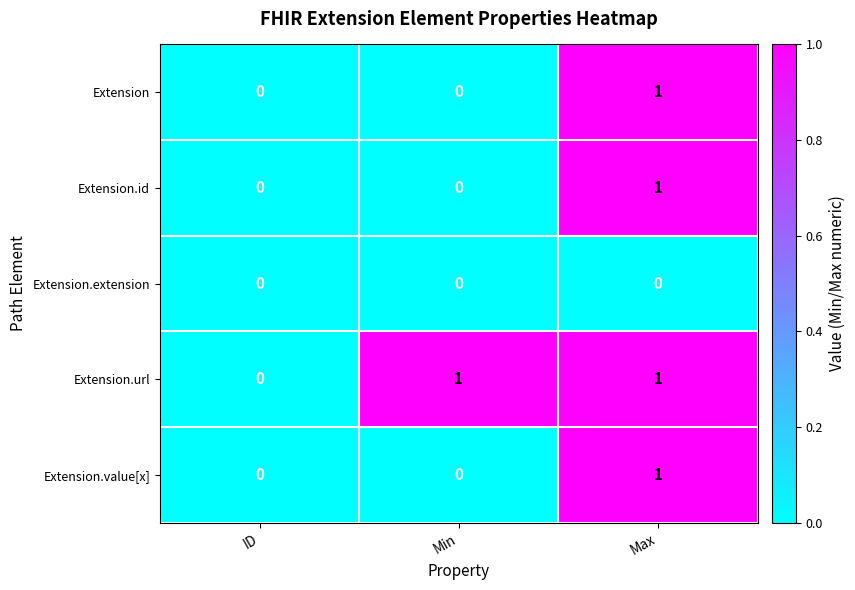

Which series has the largest total across all categories?

Extension.url